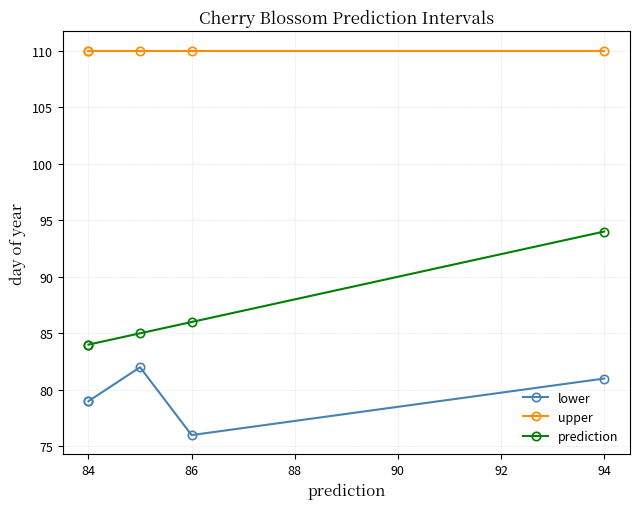

Which has a higher value, 86 or 94?

94